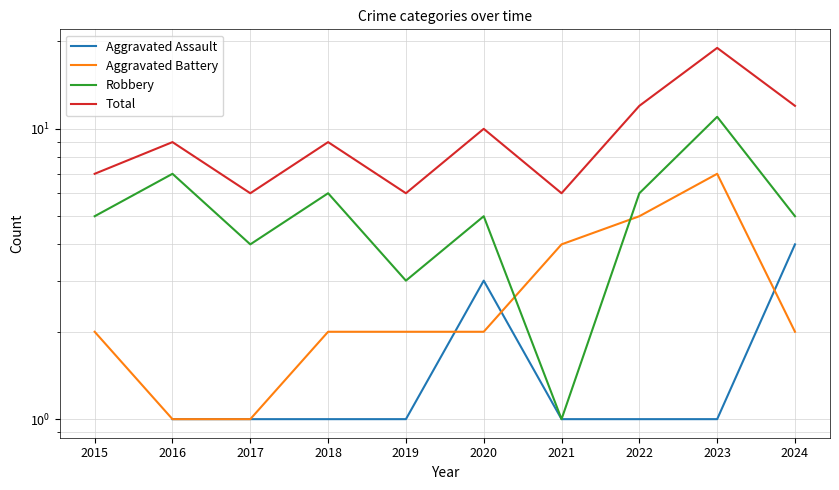

What is the difference between the maximum and minimum values in the Total series?

13.0